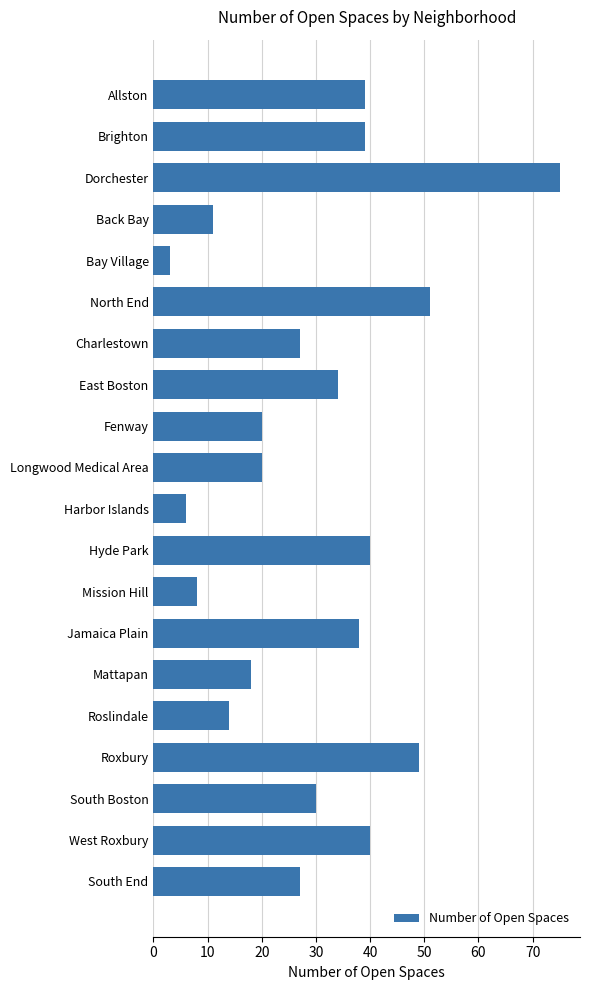

What is the difference between the second highest and second lowest values?

45